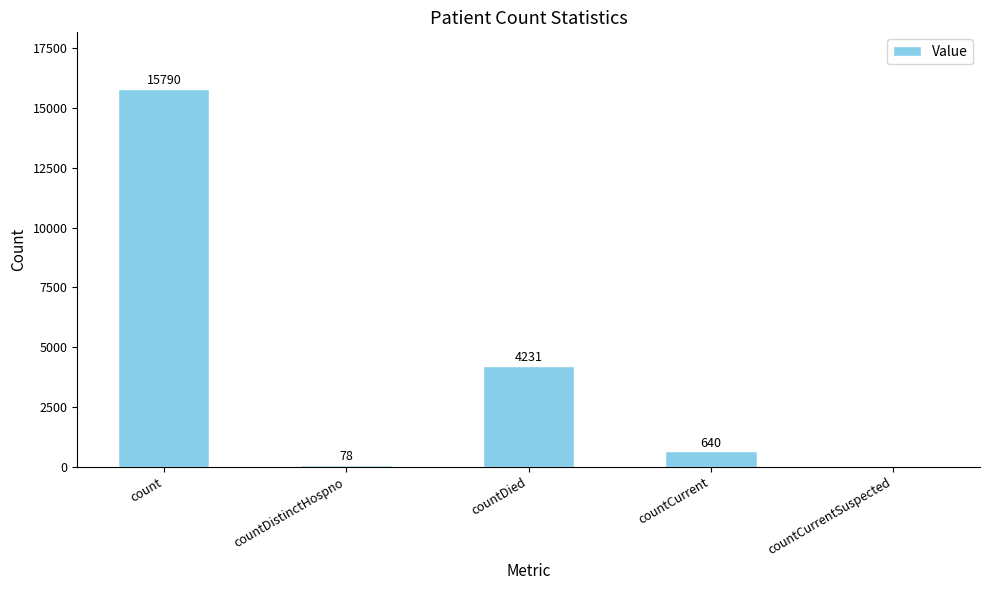

Between count and countCurrentSuspected, which is larger?

count